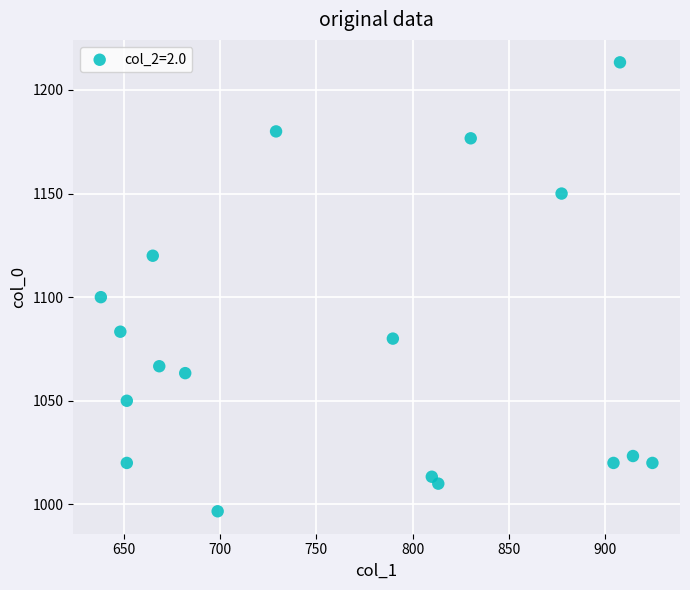

What Y value in the scatter plot is closest to 1105?

1100.0